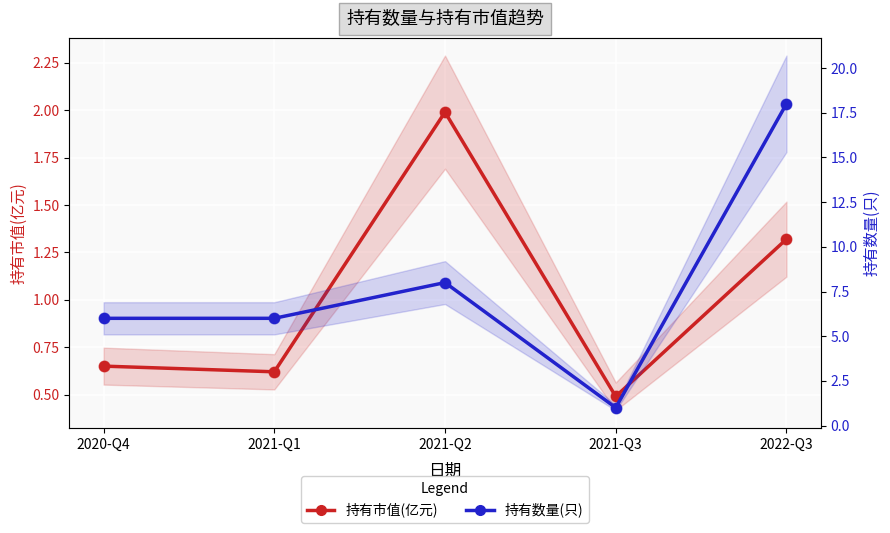

At which category is the sum across all series the highest?

2022-Q3